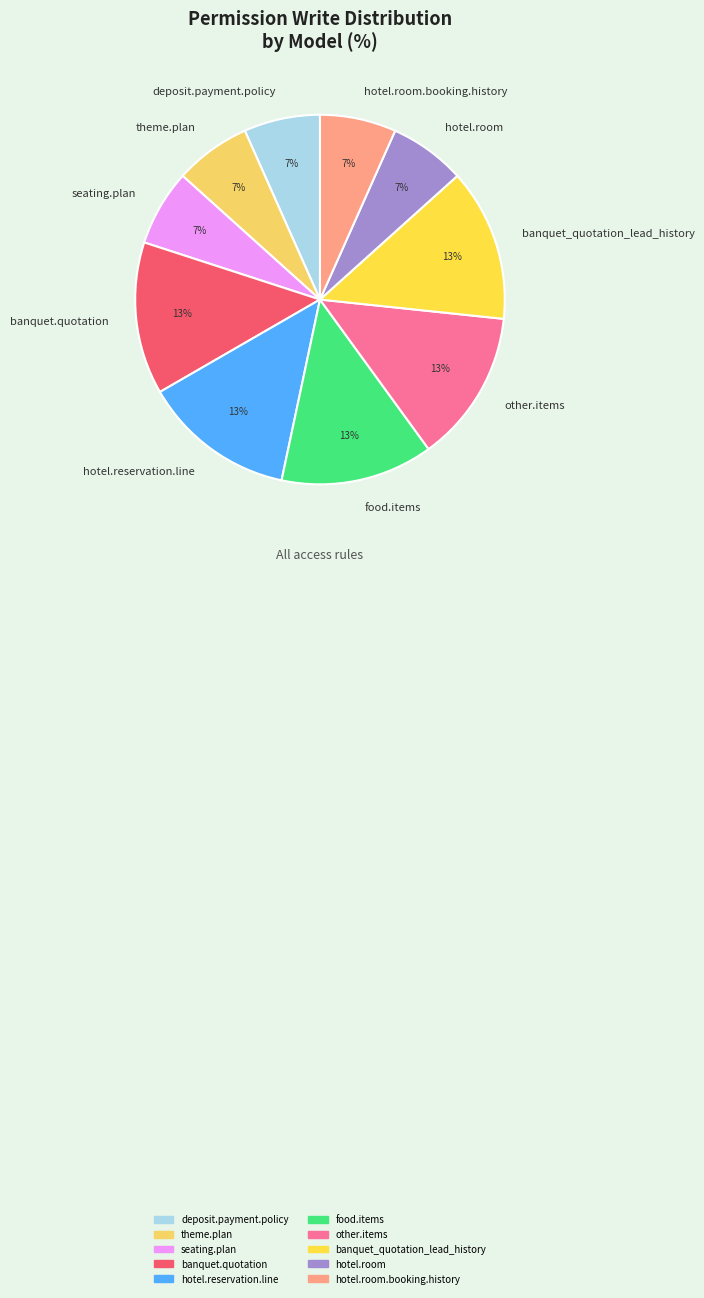

Combined, do deposit.payment.policy and seating.plan account for over 50%?

No